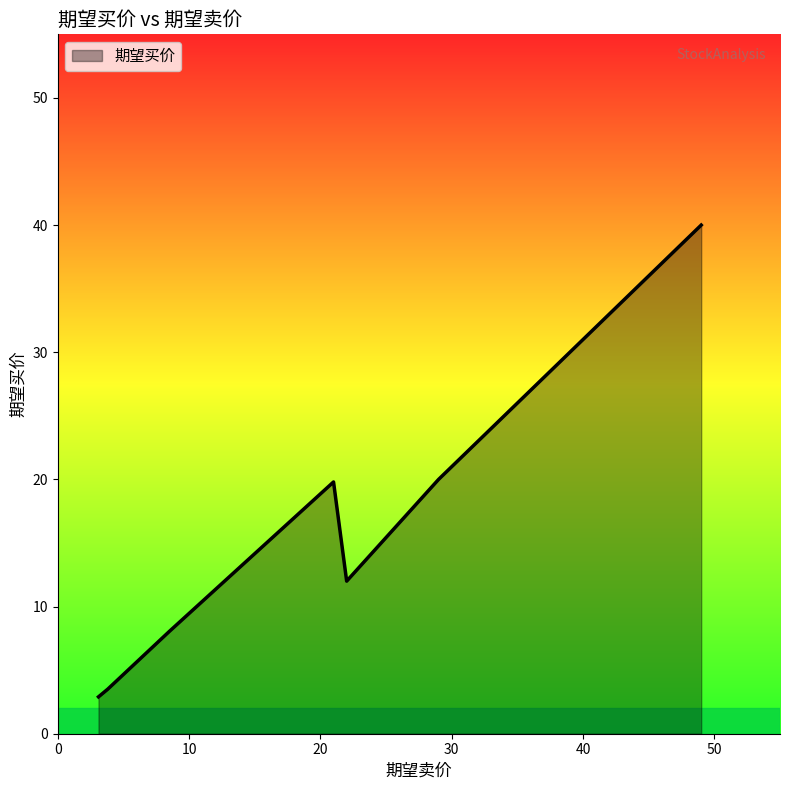

What is the maximum value shown in the chart?

40.0